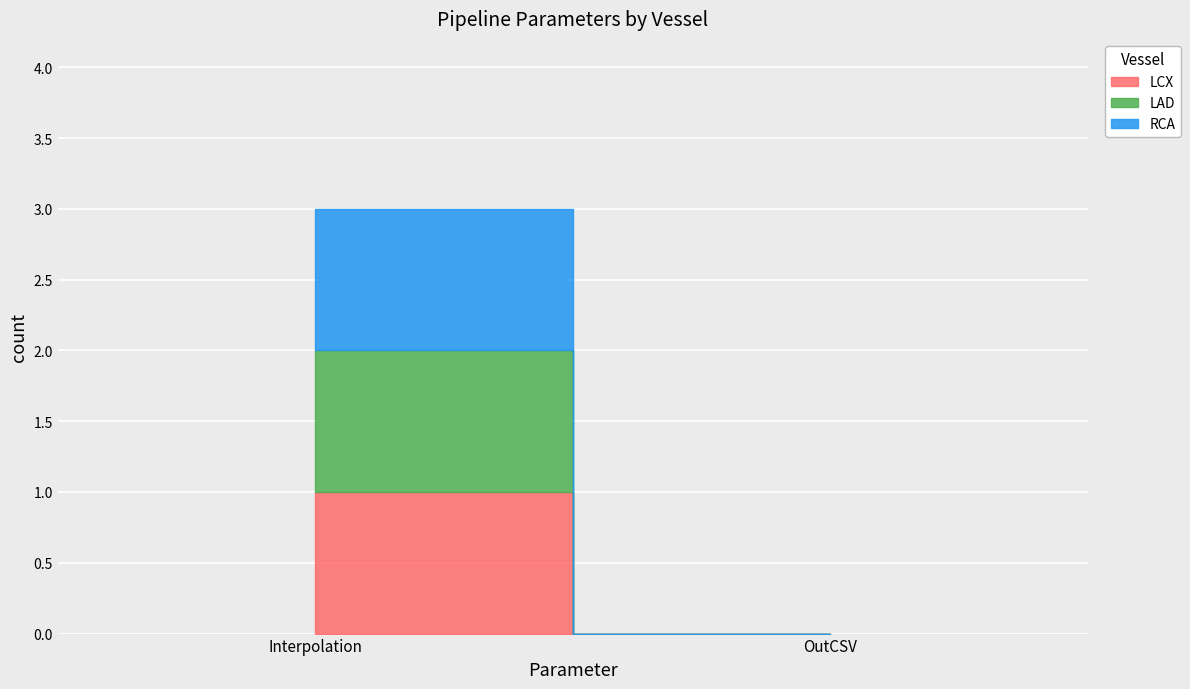

What is the label of the 2nd point from the right?

Interpolation